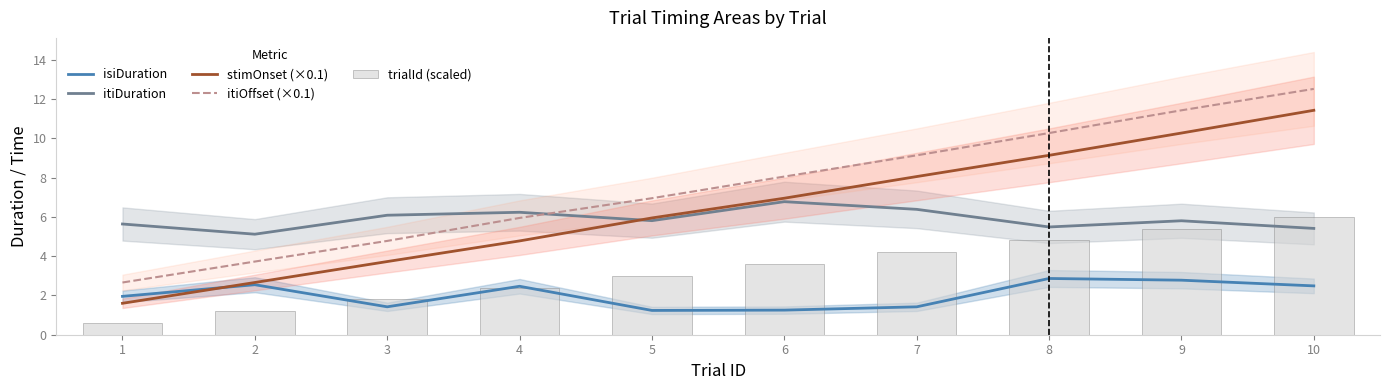

Reading right to left, transcribe all the data shown in this chart.

isiDuration: 2.5	2.8	2.9	1.4	1.3	1.2	2.5	1.4	2.5	2.0
itiDuration: 5.4	5.8	5.5	6.4	6.8	5.8	6.2	6.1	5.1	5.6
stimOnset (×0.1): 11.4	10.3	9.1	8.1	7.0	5.9	4.8	3.7	2.7	1.6
itiOffset (×0.1): 12.5	11.4	10.3	9.1	8.1	7.0	5.9	4.8	3.7	2.7
trialId (scaled): 6.0	5.4	4.8	4.2	3.6	3.0	2.4	1.8	1.2	0.6